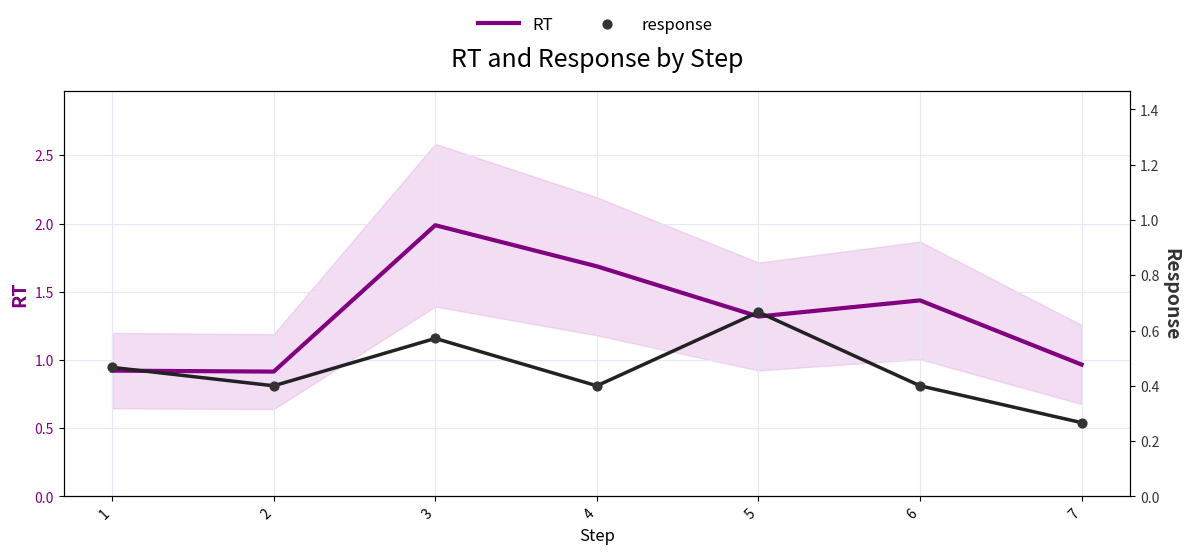

Which series has the largest total across all categories?

RT